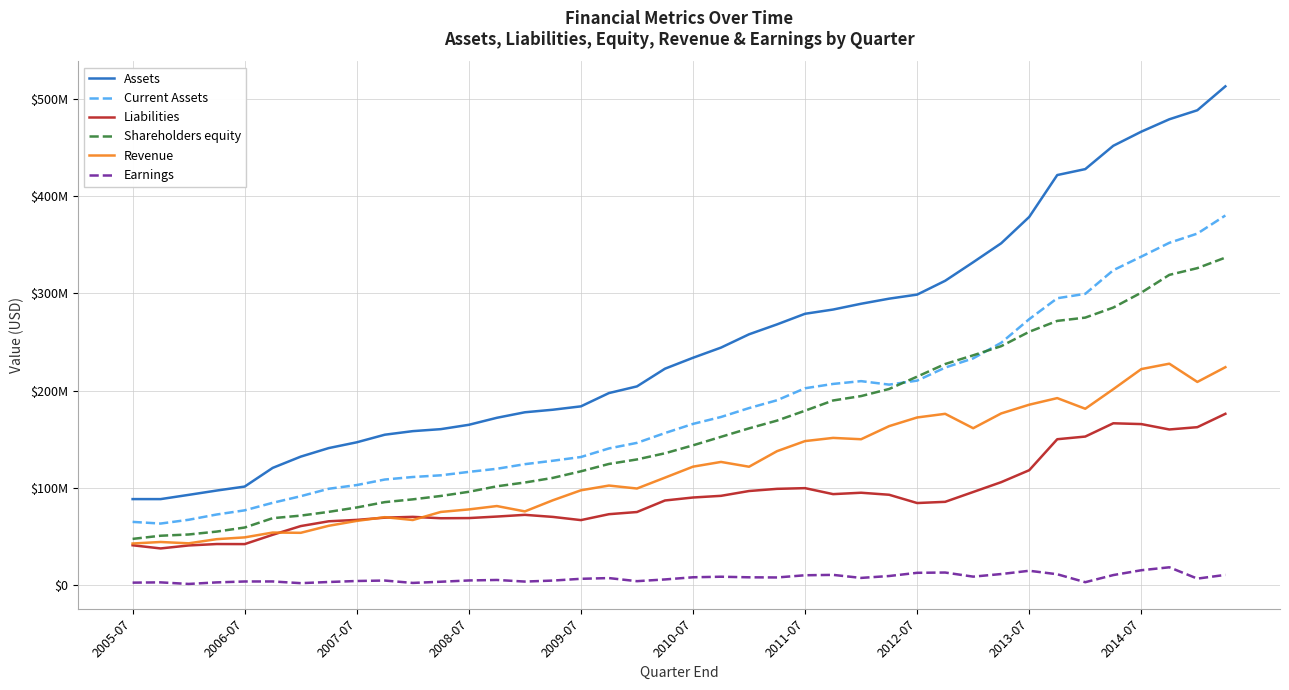

What are all the series names shown in the legend?

Assets, Current Assets, Liabilities, Shareholders equity, Revenue, Earnings